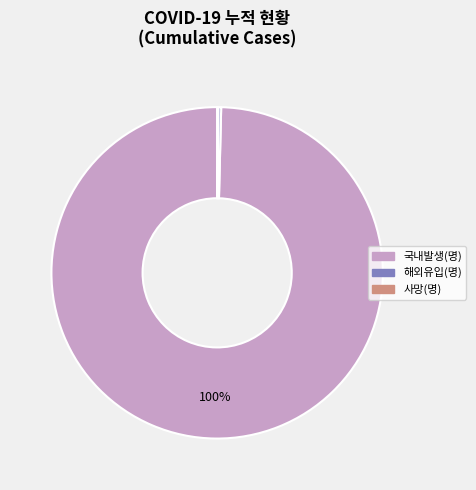

What is the largest slice in the pie chart?

국내발생(명)